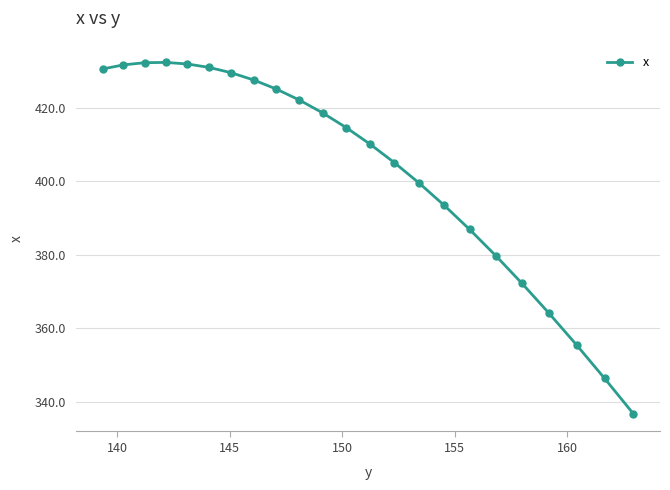

What is the difference between the maximum and minimum values?

95.5